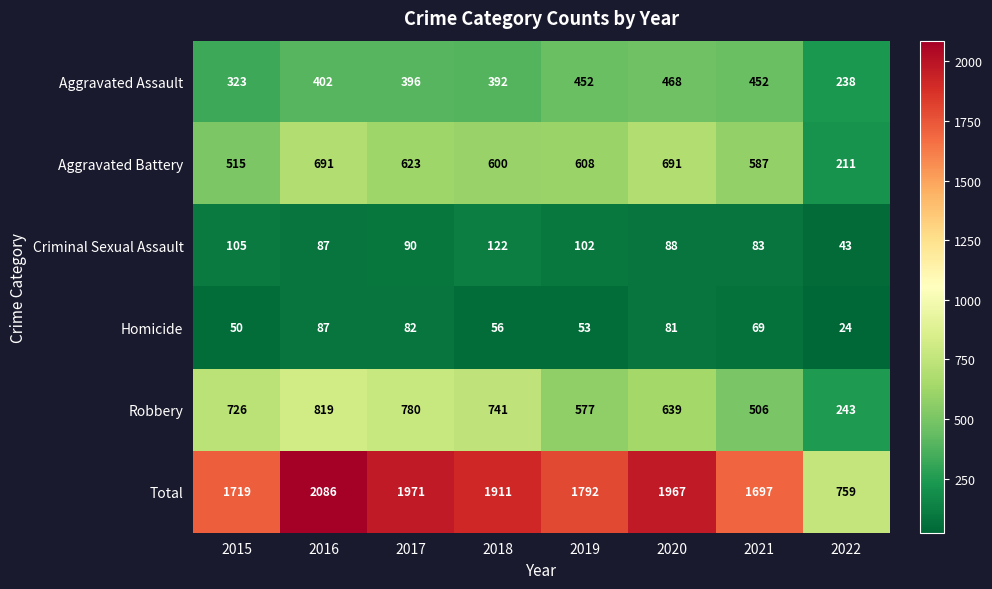

What is the sum of the Aggravated Assault values at 2020 and 2018?

860